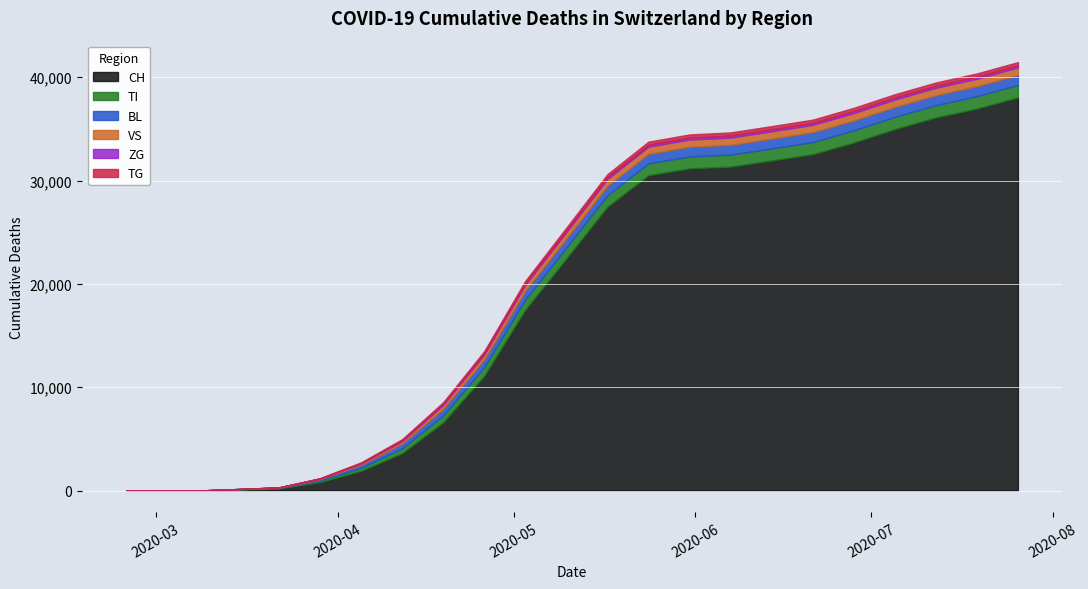

How many categories are shown in the chart?

23